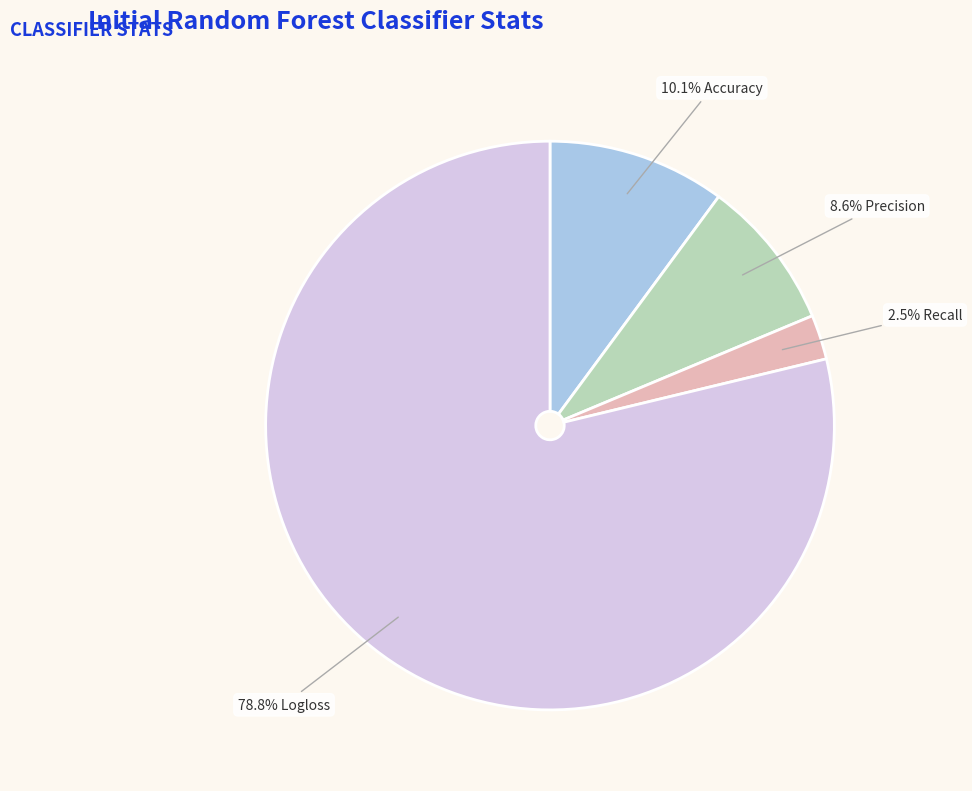

Is there any slice that represents more than half of the pie?

Yes